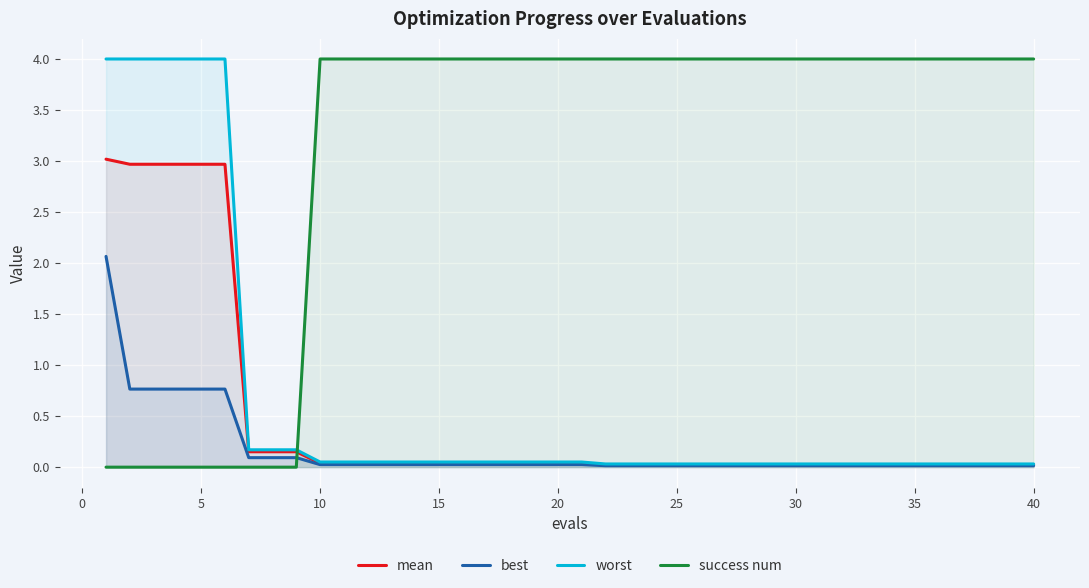

What is the maximum value for mean?

3.0